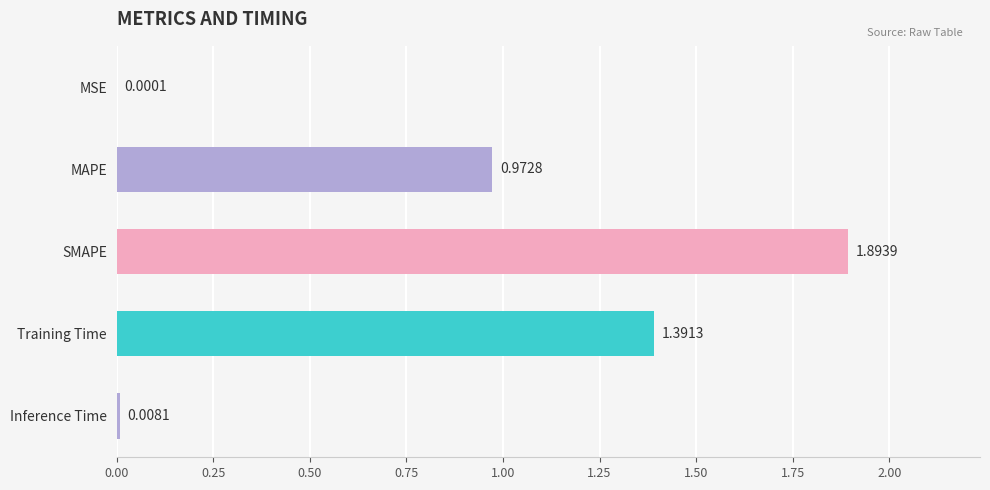

What is the greatest value displayed?

1.9